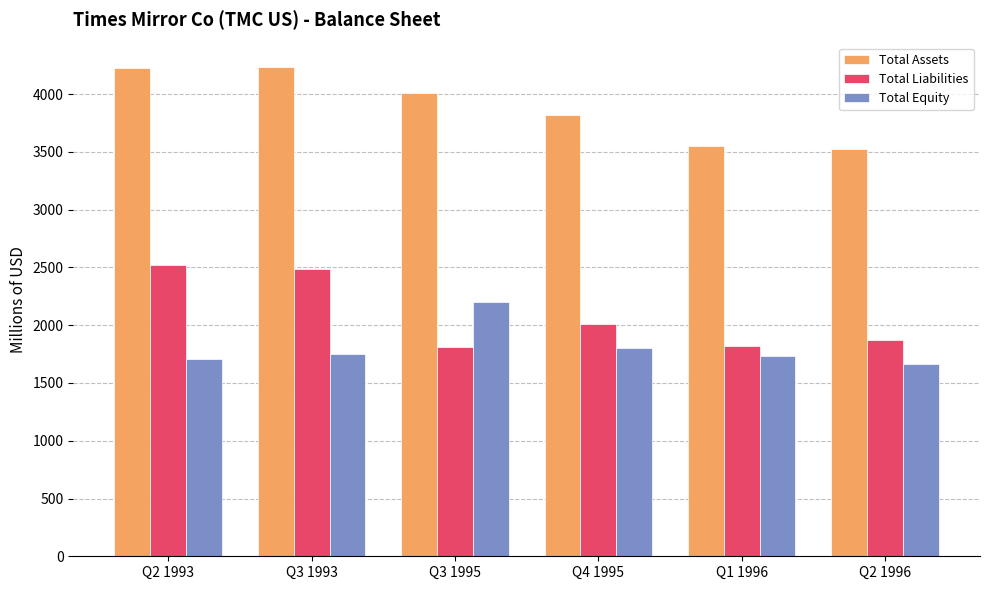

Which series changed the most between Q3 1995 and Q1 1996?

Total Equity